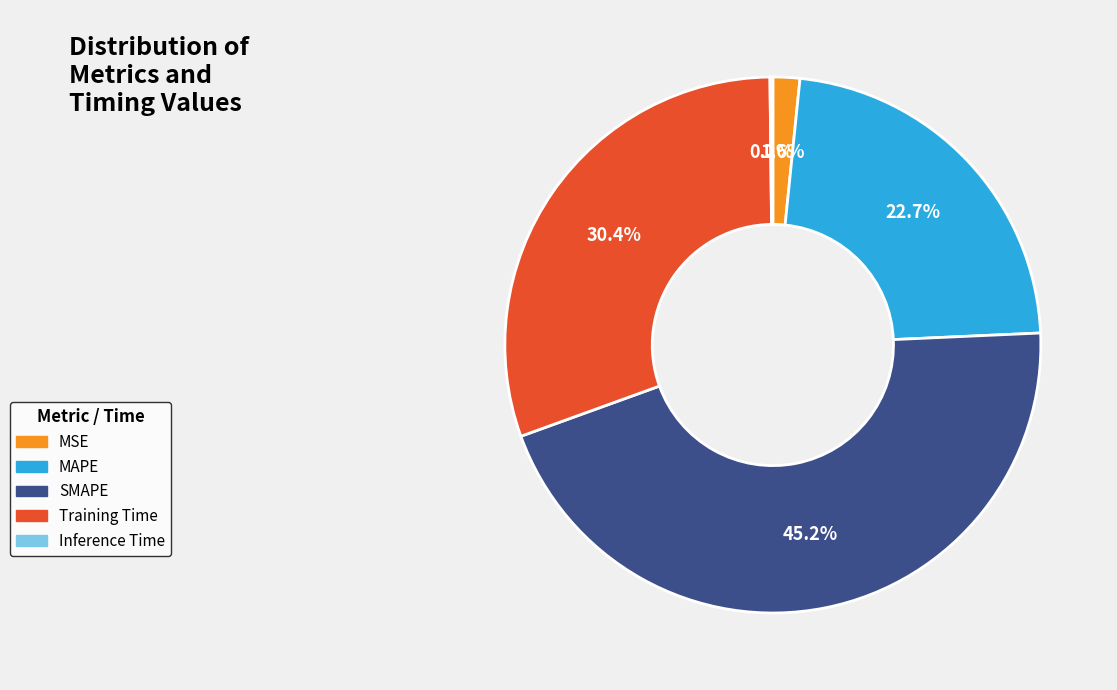

To the nearest percent, what is the difference between the Training Time and SMAPE slice percentages?

15%